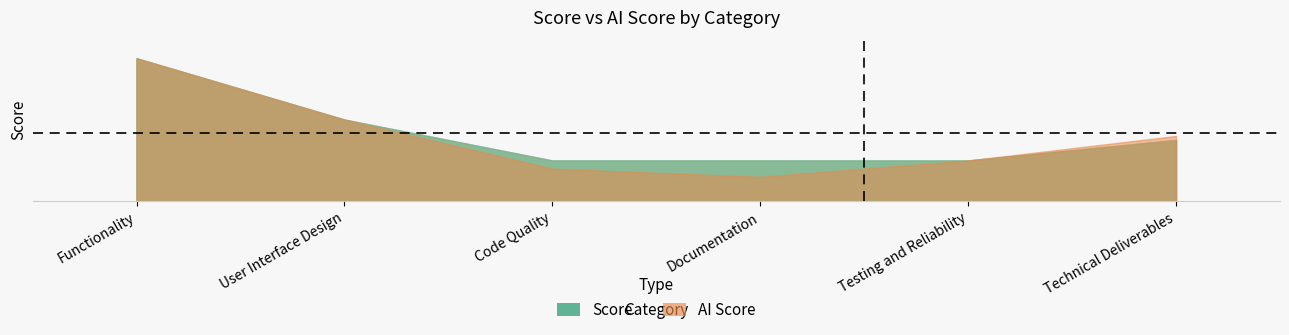

What is the greatest value displayed?

35